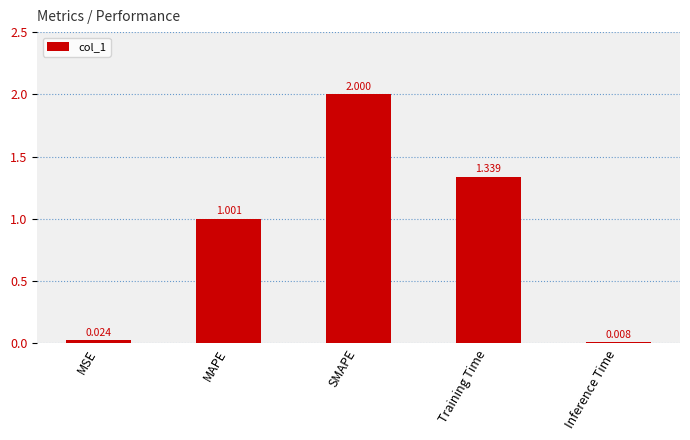

At which label does the data first exceed 1?

MAPE